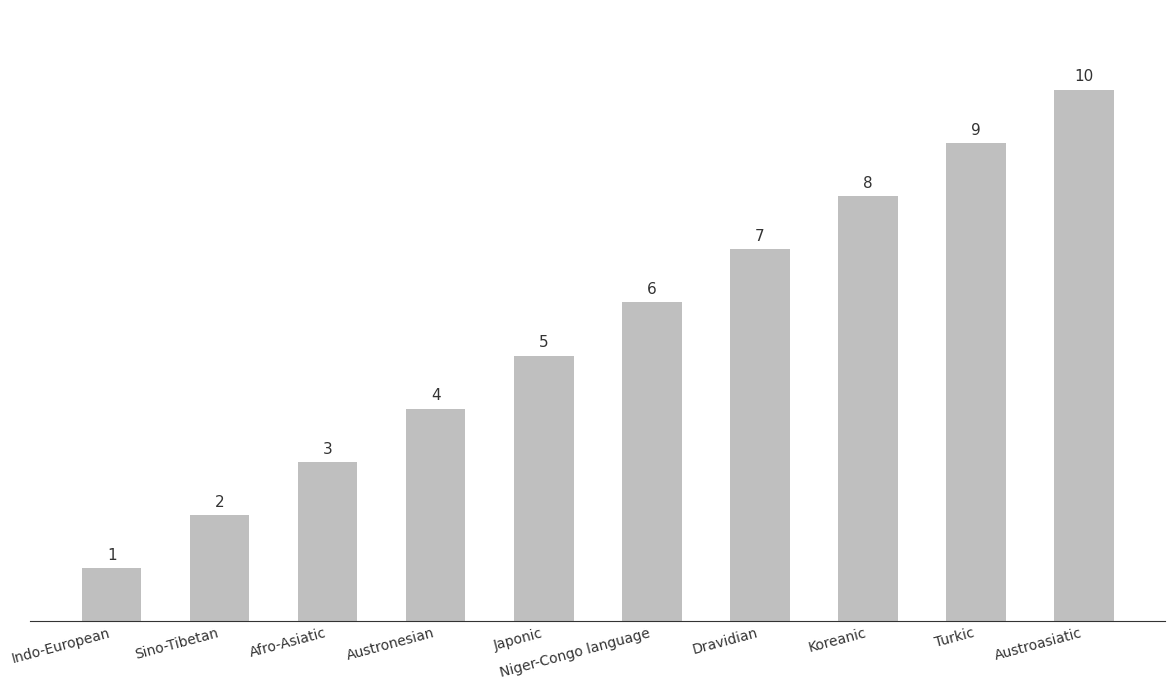

Reading left to right, transcribe all the data shown in this chart.

Indo-European=1	Sino-Tibetan=2	Afro-Asiatic=3	Austronesian=4	Japonic=5	Niger-Congo language=6	Dravidian=7	Koreanic=8	Turkic=9	Austroasiatic=10